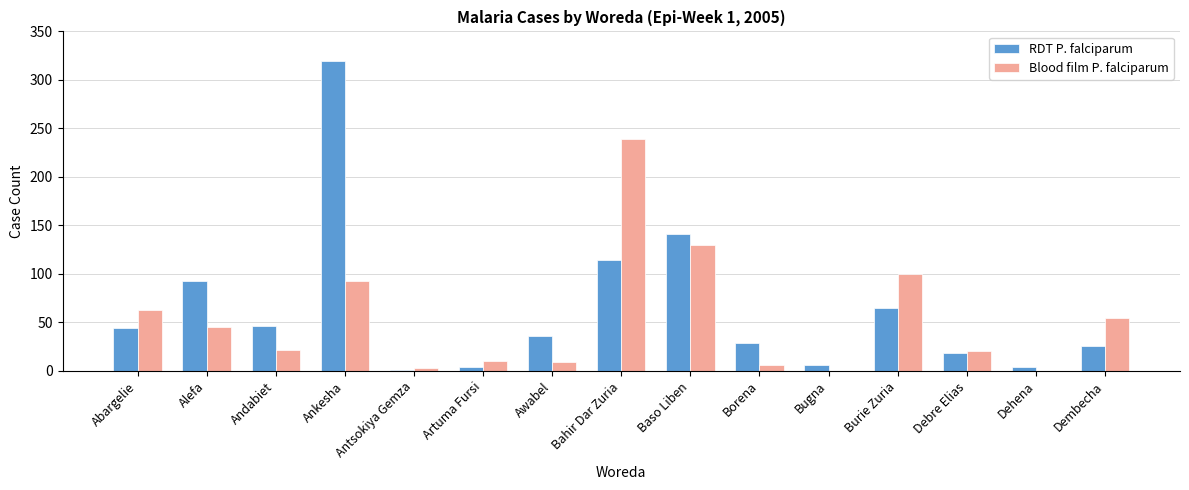

What are all the series names shown in the legend?

RDT P. falciparum, Blood film P. falciparum